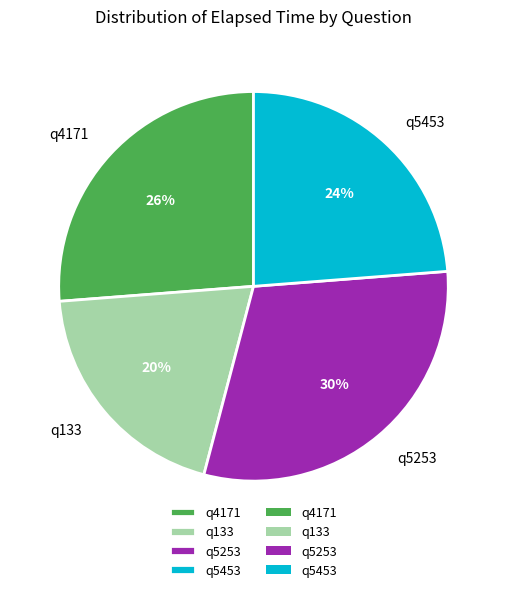

To the nearest percent, what is the average slice percentage?

25%